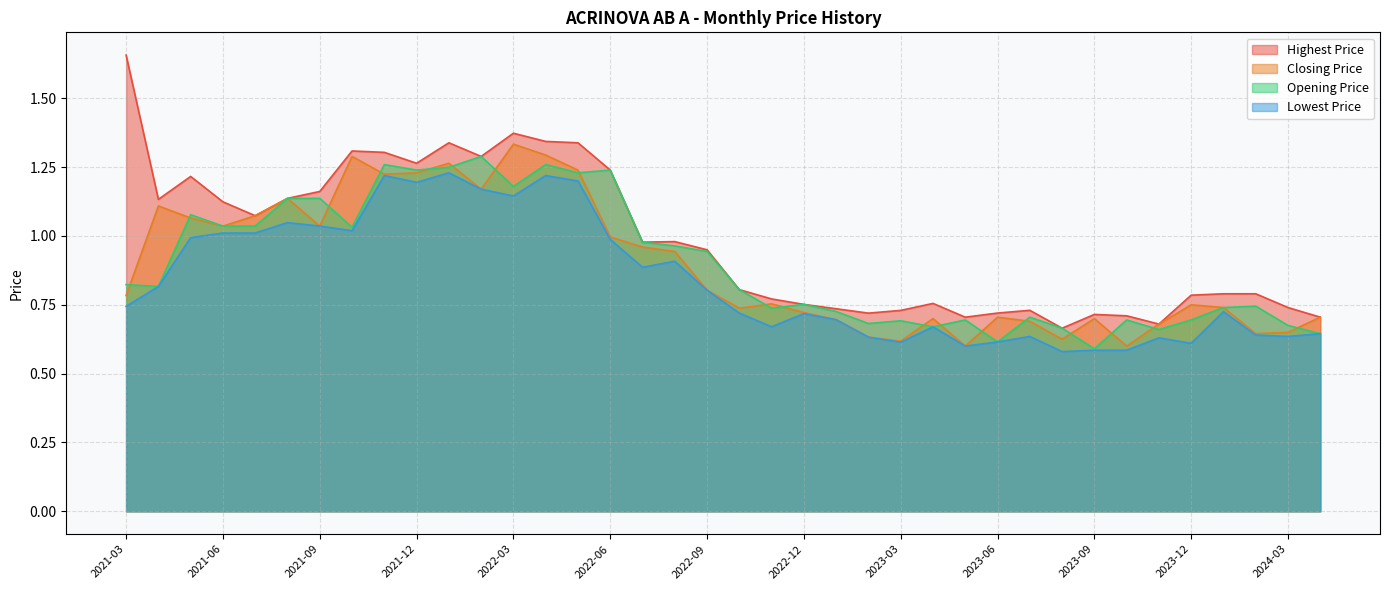

What position from the right is 2024-04?

1